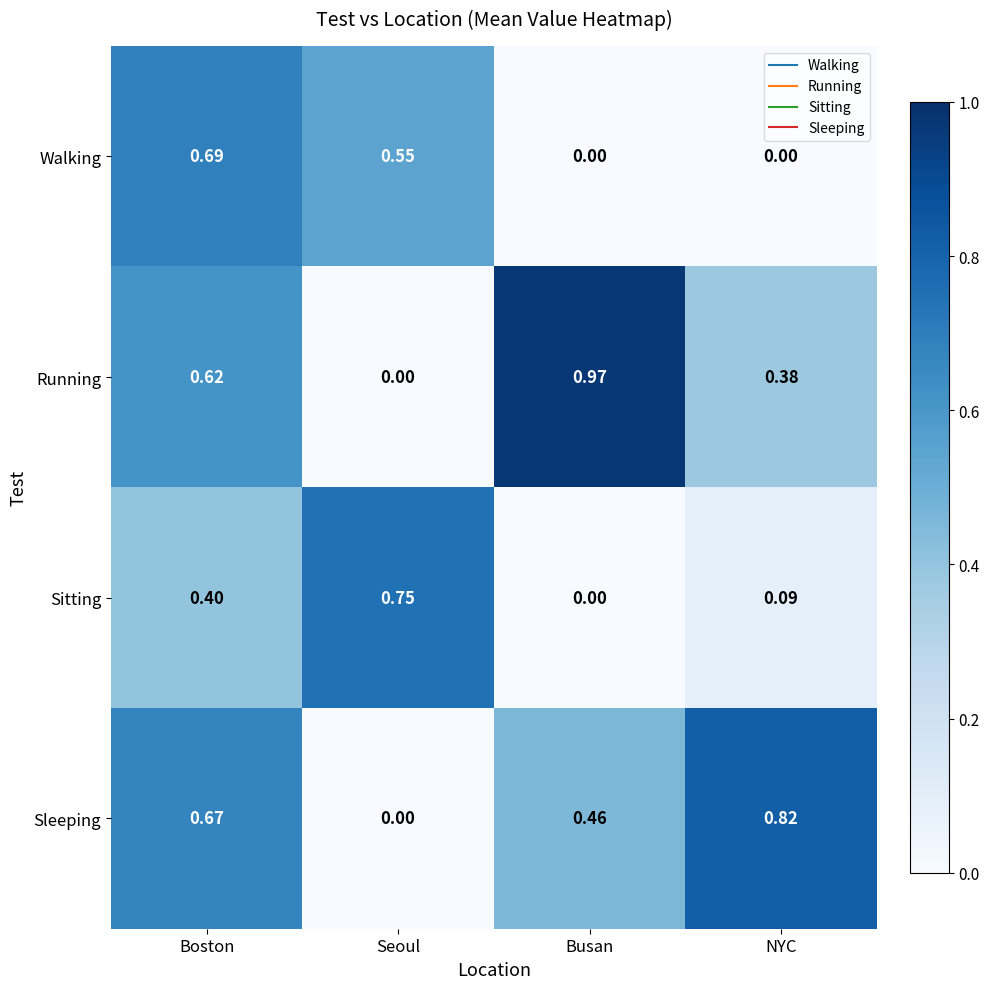

Which series has the largest range (max minus min)?

Running